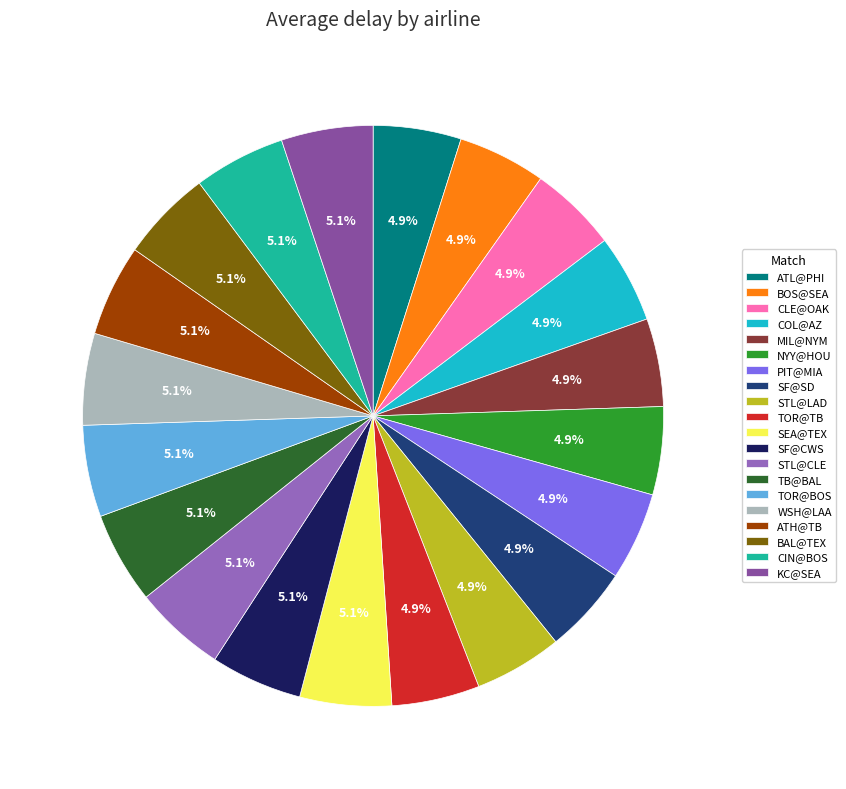

What percentage do CIN@BOS and PIT@MIA together represent?

10.0%